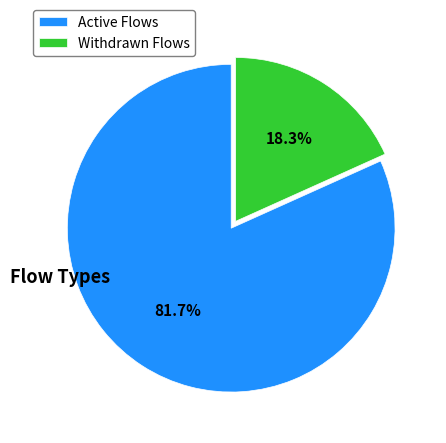

What is the majority slice?

Active Flows